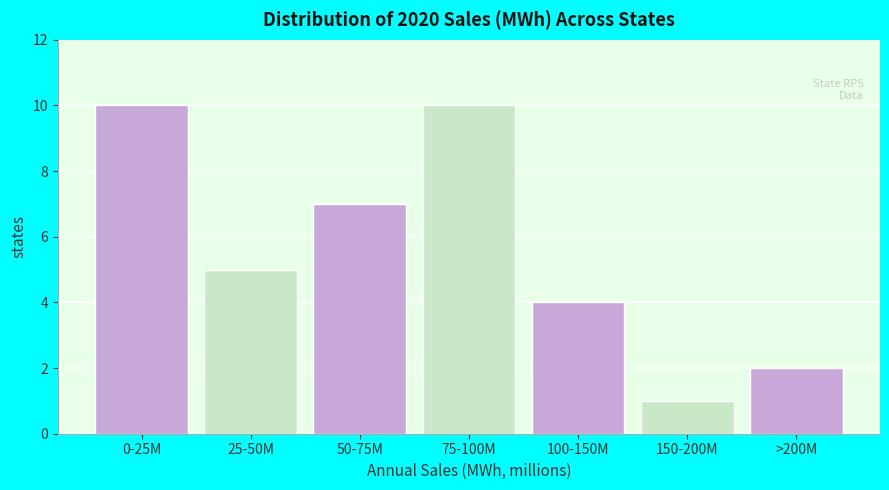

Reading left to right, what are all the values shown in this chart?

10	5	7	10	4	1	2